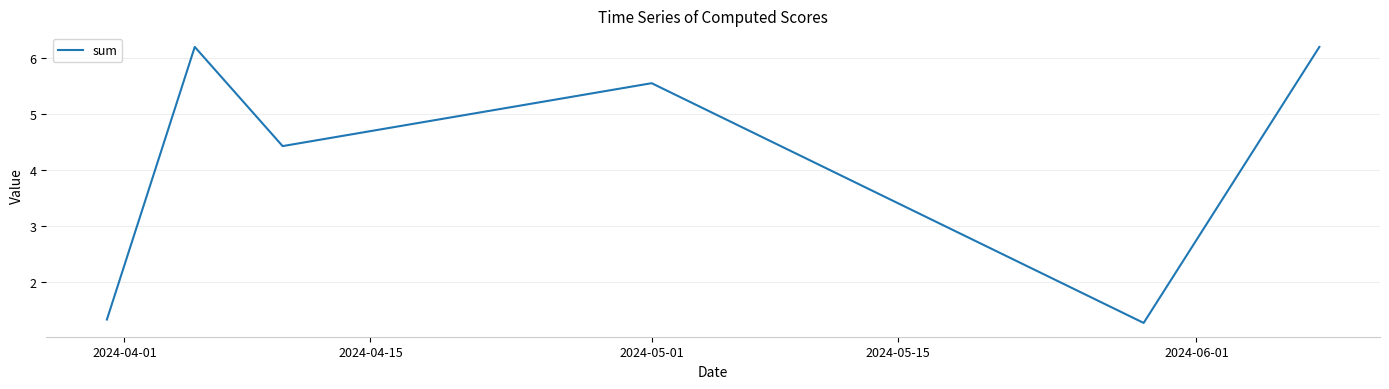

How many categories are shown in the chart?

6